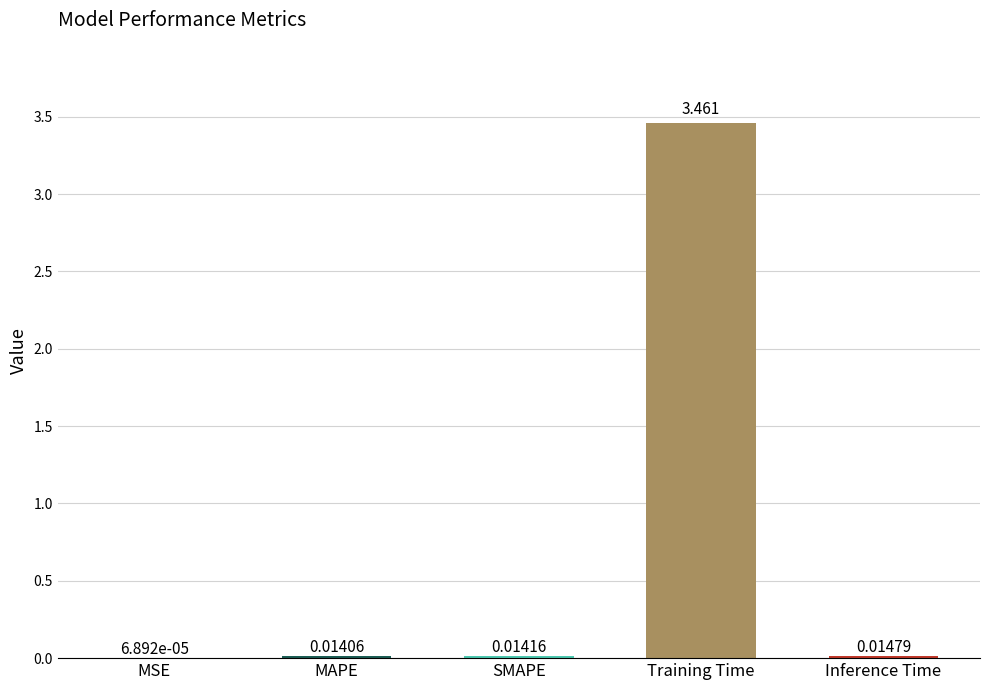

Which label corresponds to the largest value in the chart?

Training Time